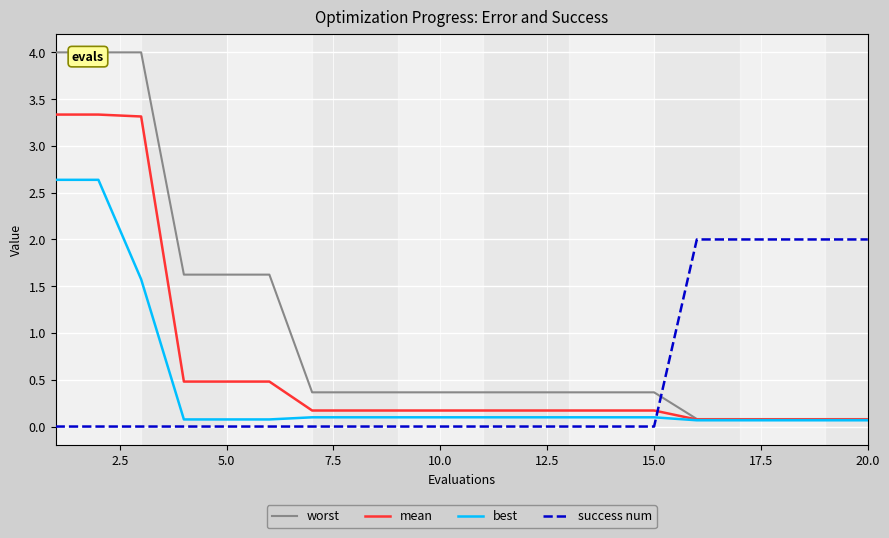

What is the difference between the maximum and second lowest values in the best series?

2.6